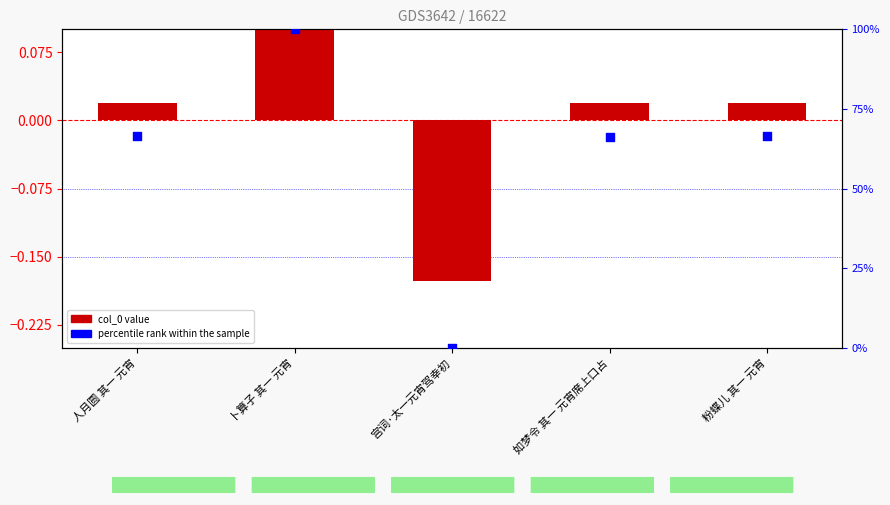

Which series contains the lowest Y value?

col_0 (normalized)